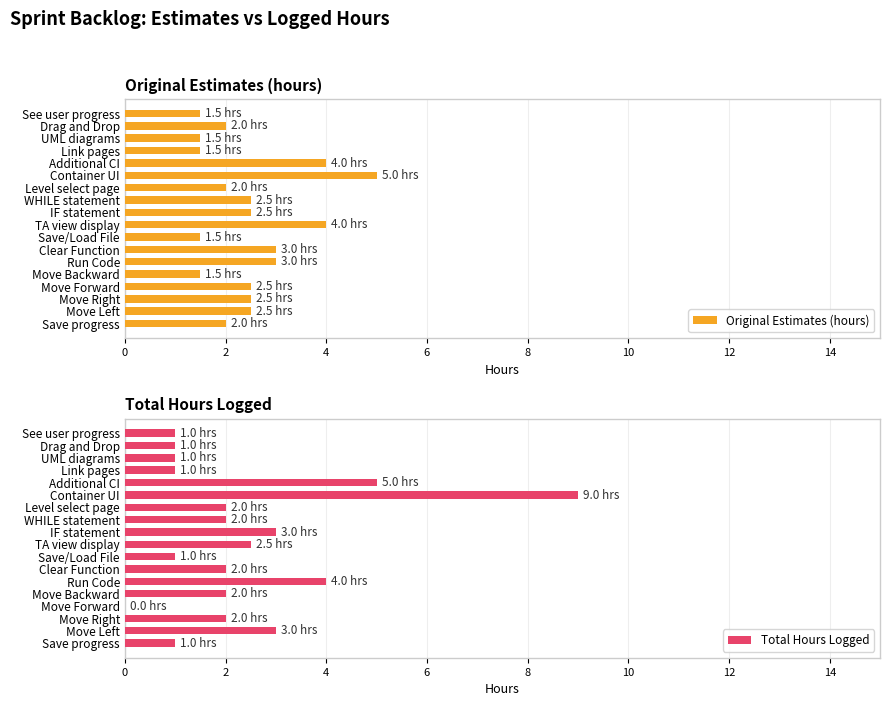

How many groups of bars are there?

18